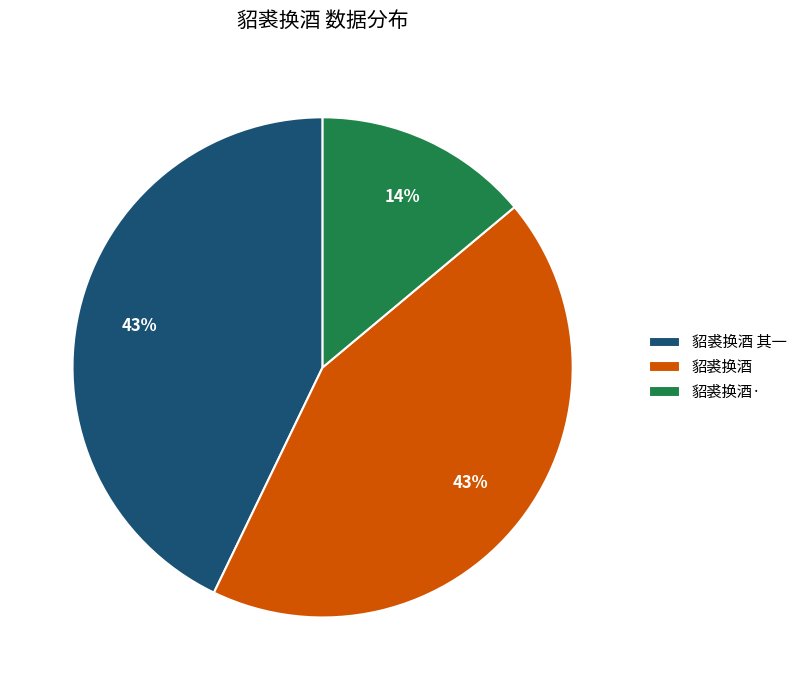

Is the sum of 貂裘换酒· and 貂裘换酒 greater than half?

Yes